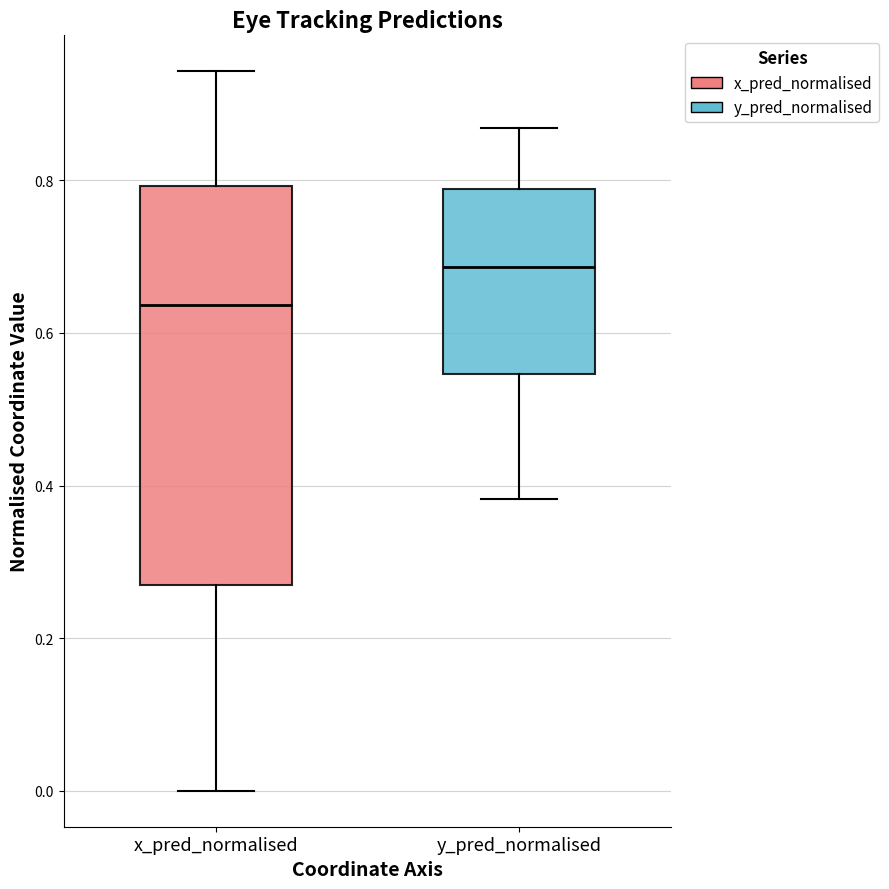

Reading left to right, read every box against the y-axis: the position of its median line, the range the box covers, and the ends of its whiskers. The values are not printed on the chart, so give them approximately, as read against the axis.

x_pred_normalised: median 0.64, box 0.26 to 0.80, whiskers 0.00 to 0.94
y_pred_normalised: median 0.68, box 0.54 to 0.78, whiskers 0.38 to 0.86